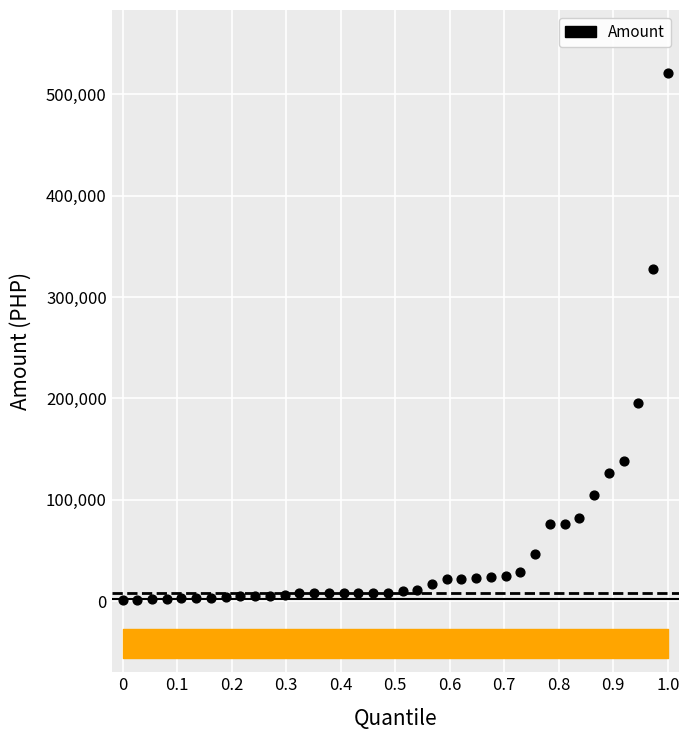

What is the range of X values (max minus min)?

1.0